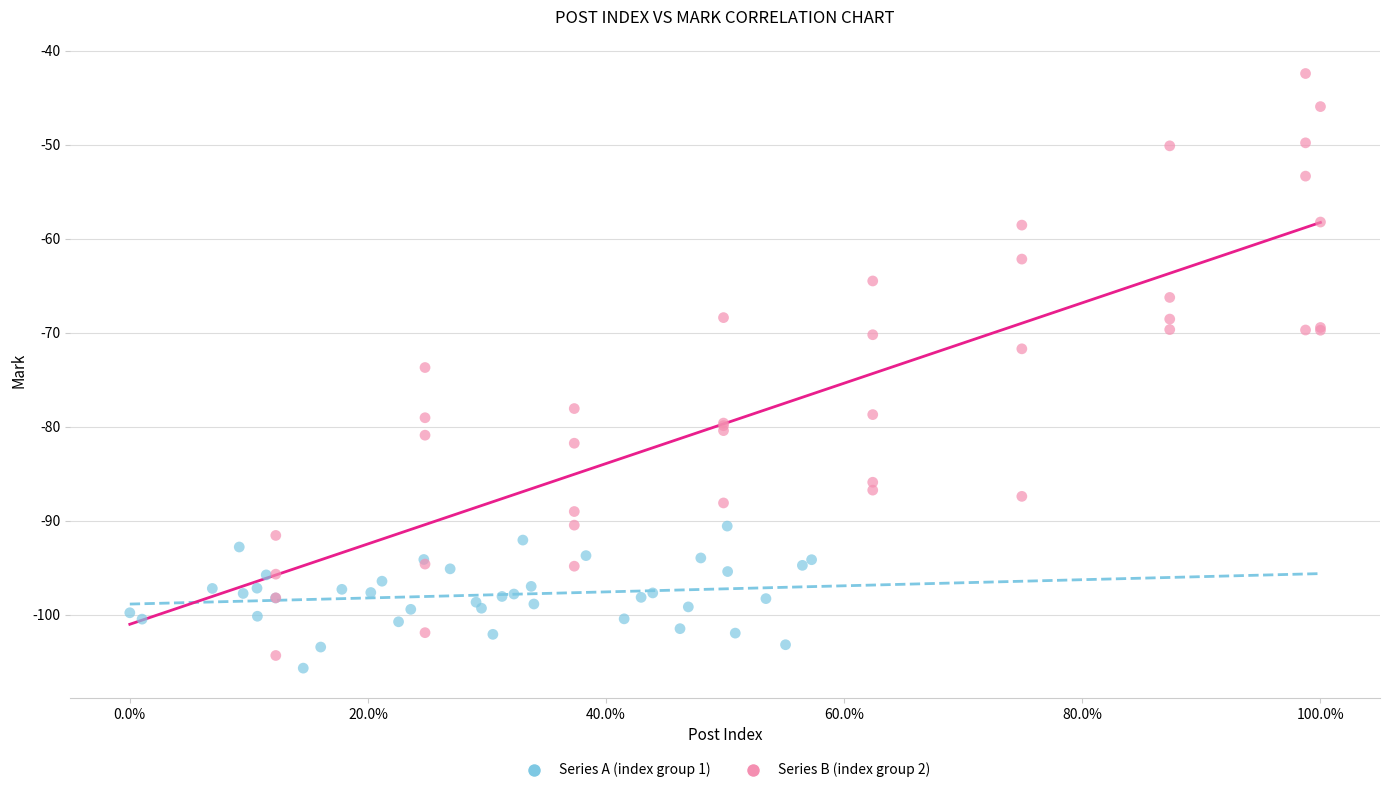

Which series contains the highest Y value?

Series B (index group 2)